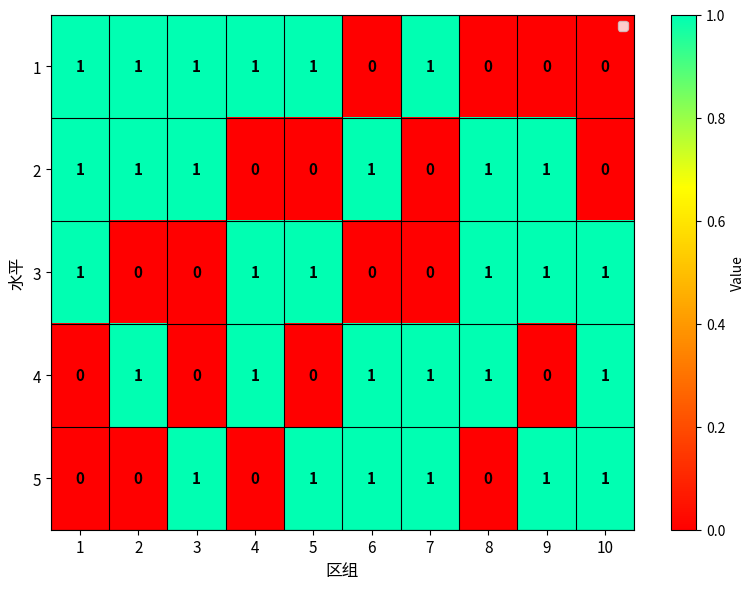

Count the 3 values in the range 0 to 1.

10